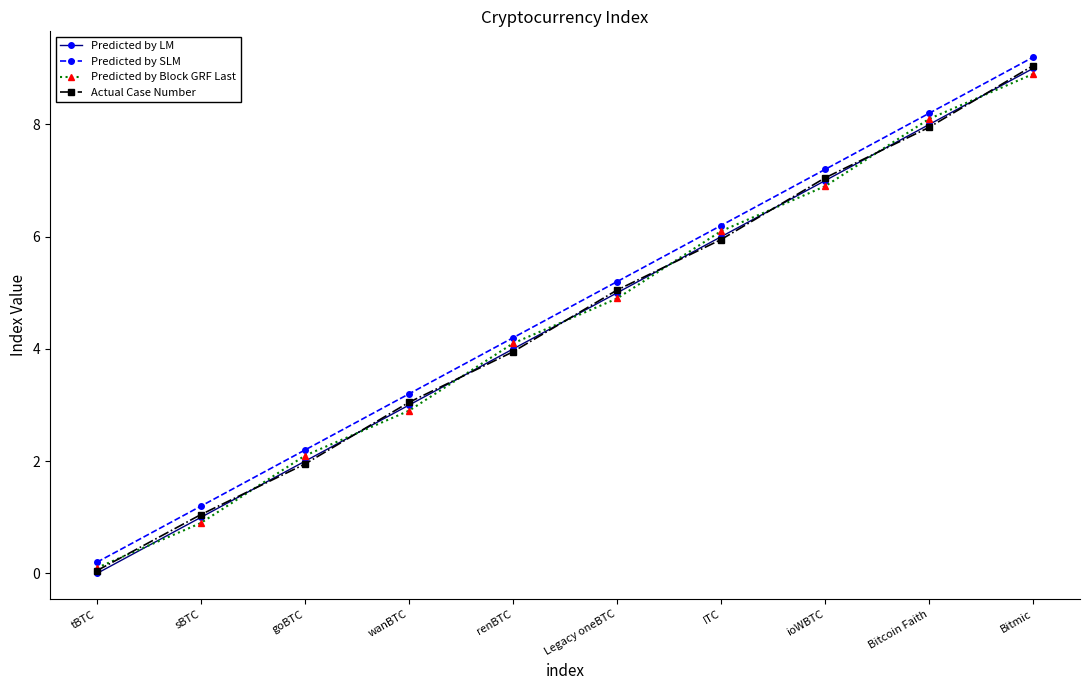

How many series are shown in this chart?

4